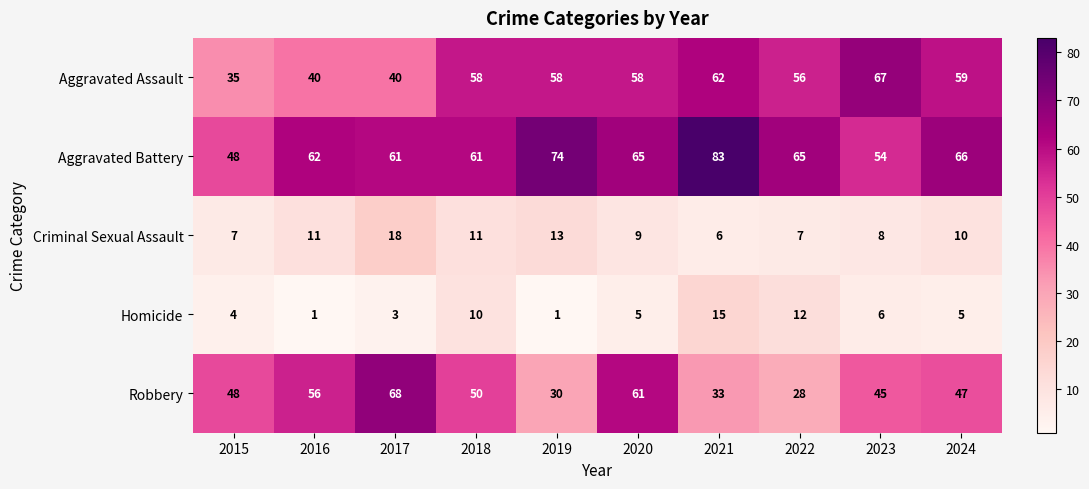

At which label is Robbery closest to 48?

2015